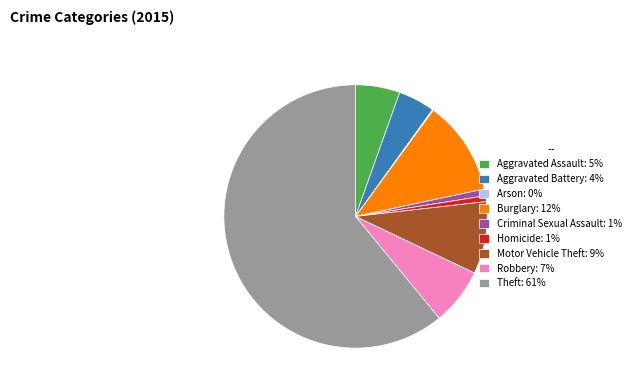

Combined, do Burglary: 12% and Aggravated Battery: 4% account for over 50%?

No